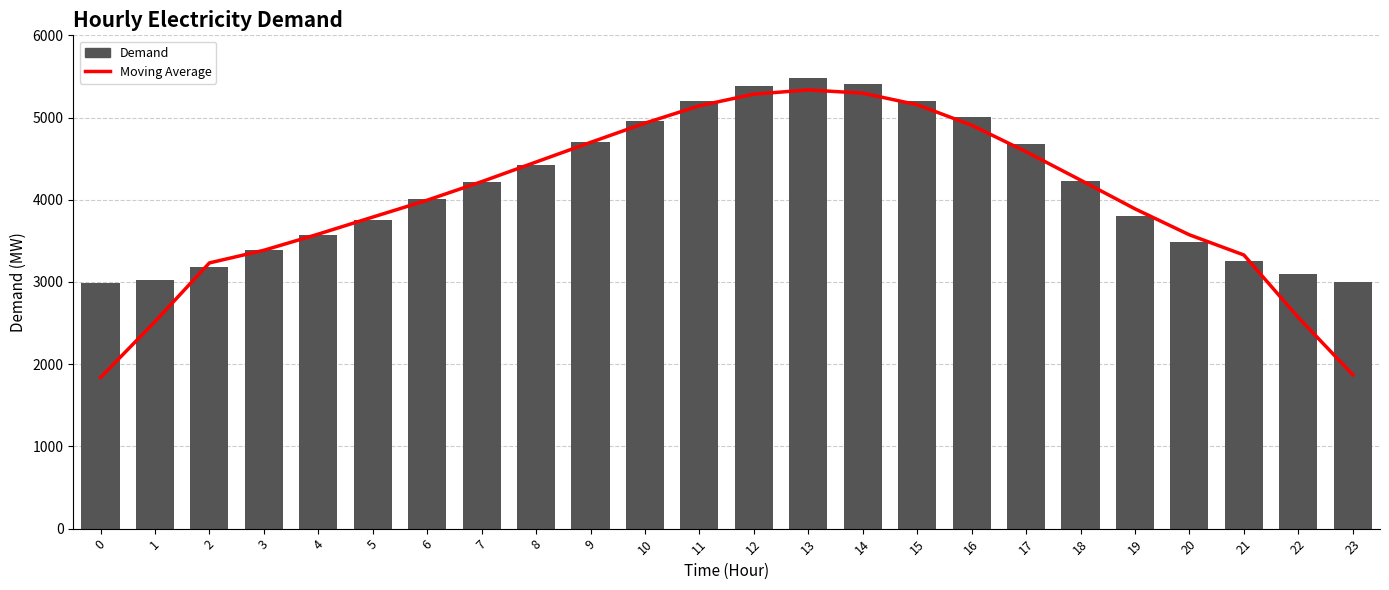

What is the sum of all Demand values?

99449.0